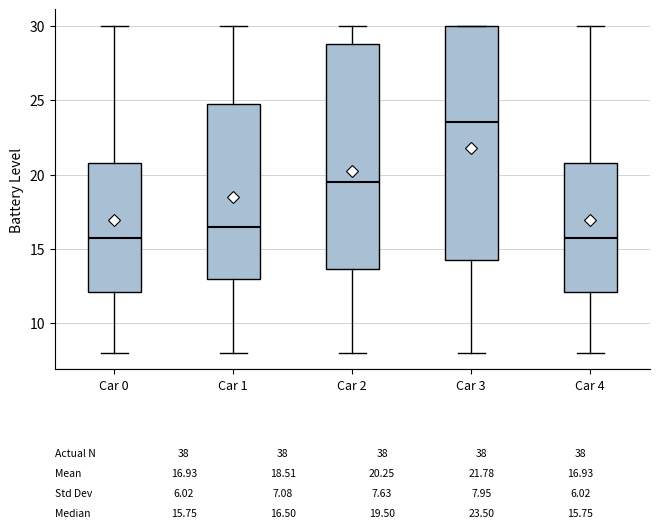

Which box has the highest median line?

Car 3